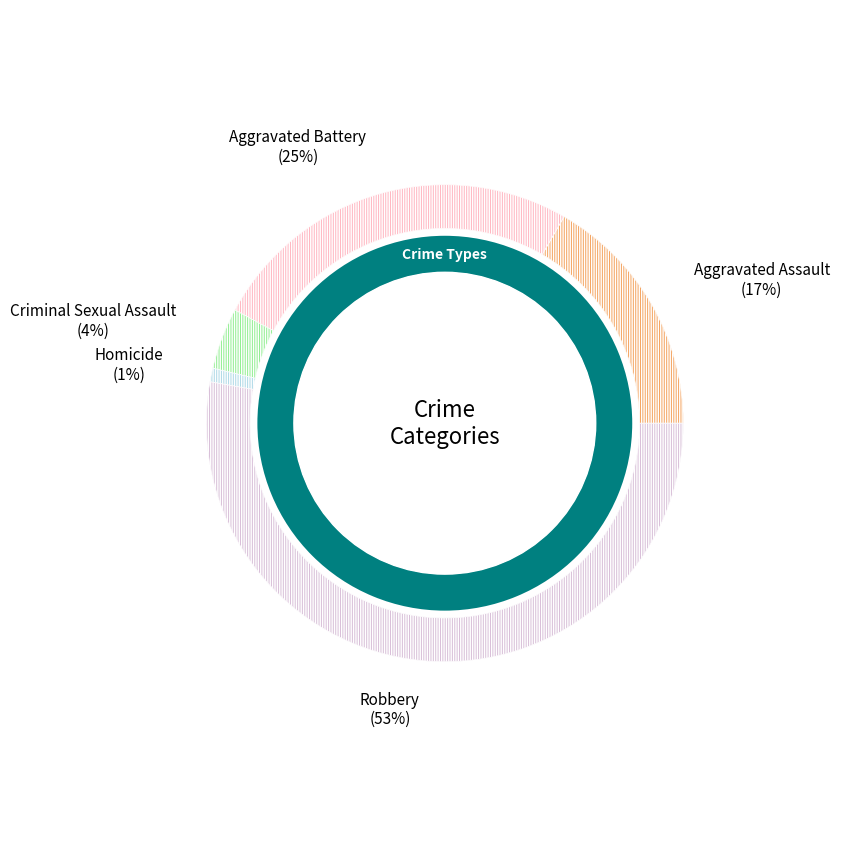

Combined, what portion of the pie is Homicide and Criminal Sexual Assault?

5.1%